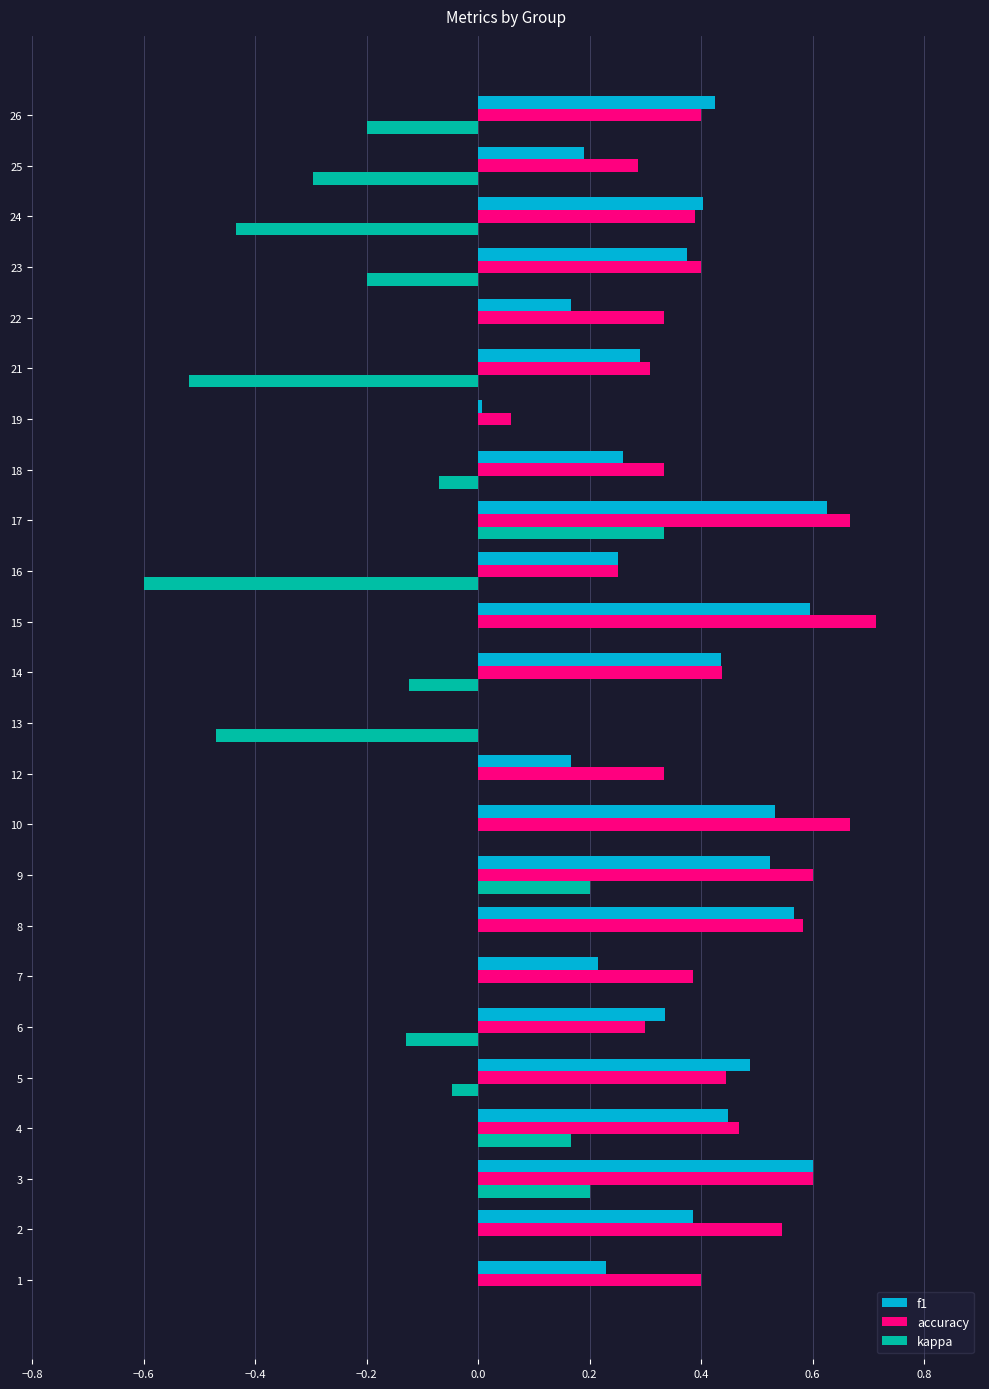

At which category is the sum across all series the highest?

17